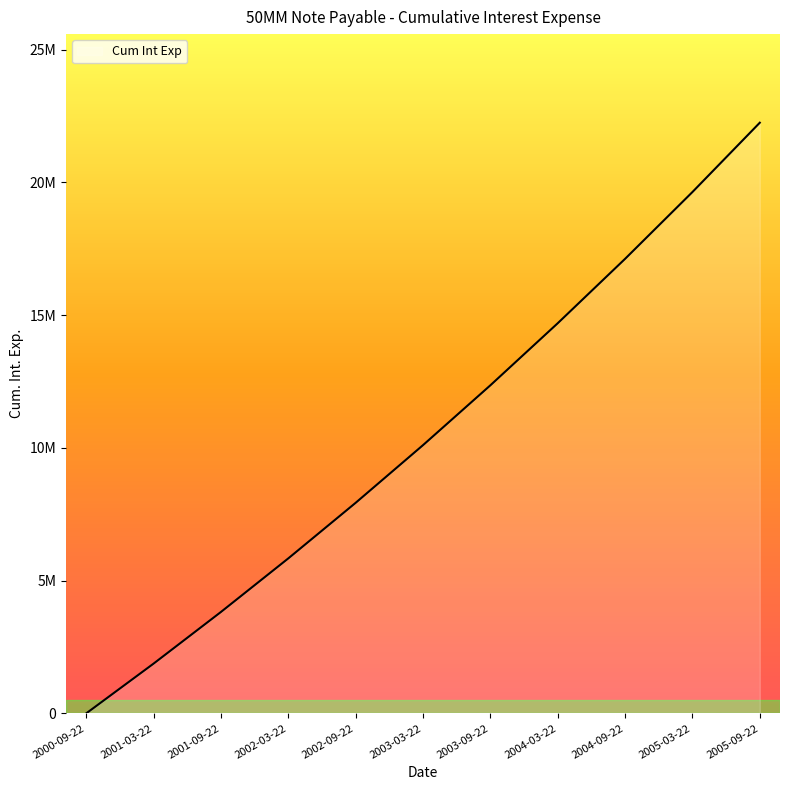

The value at 2004-03-22 is 3735519.2. True or false?

False